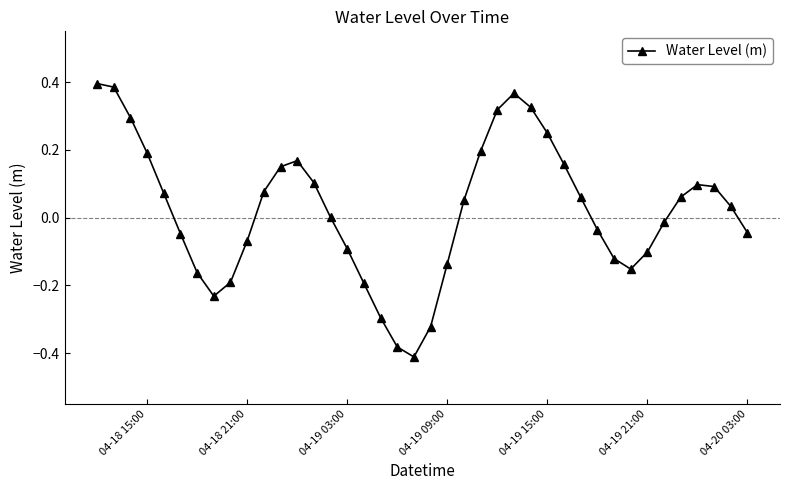

What is the difference between the second highest and minimum values?

0.8